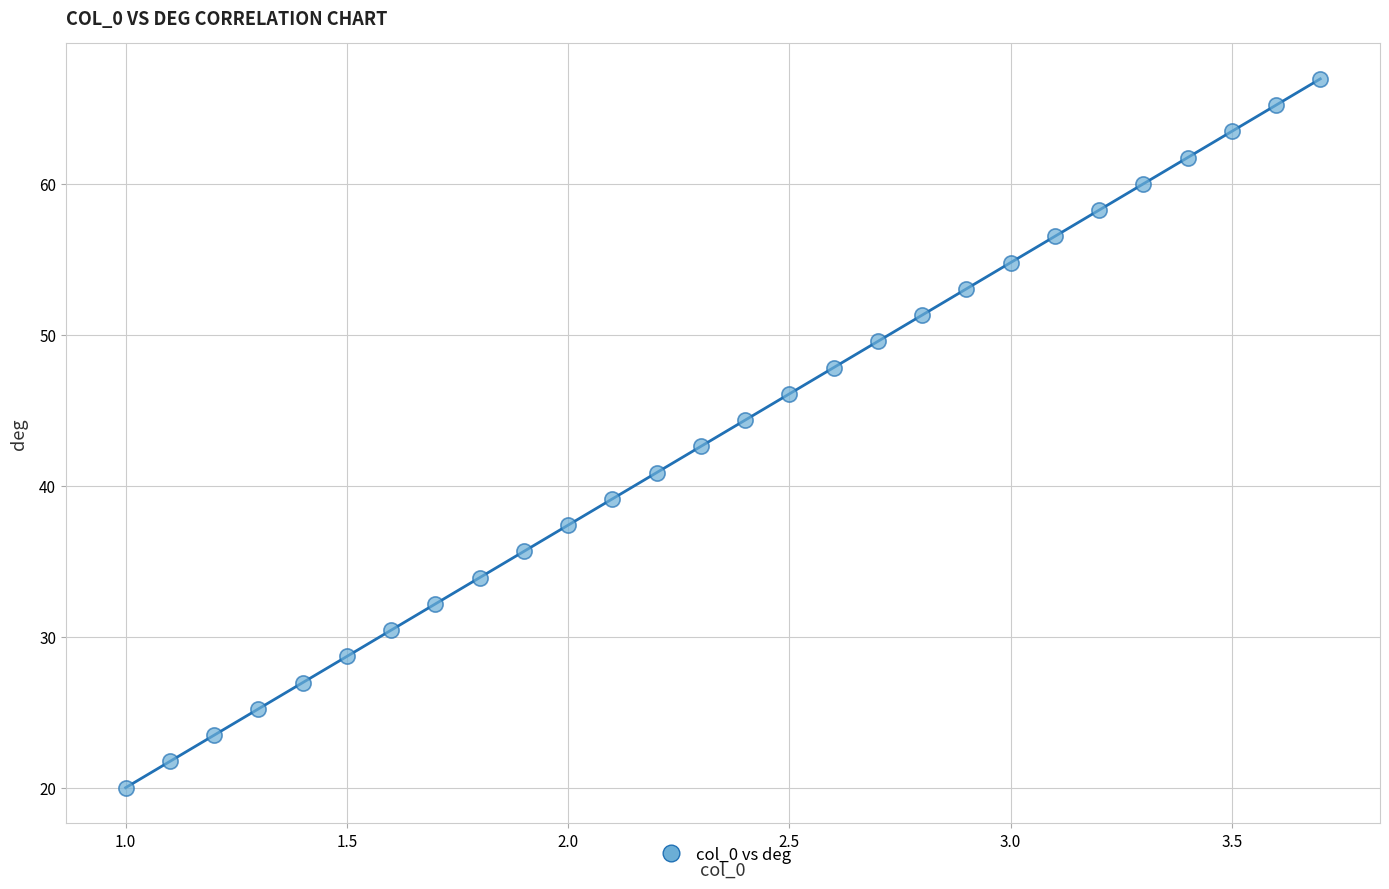

What is the range of X values (max minus min)?

2.7